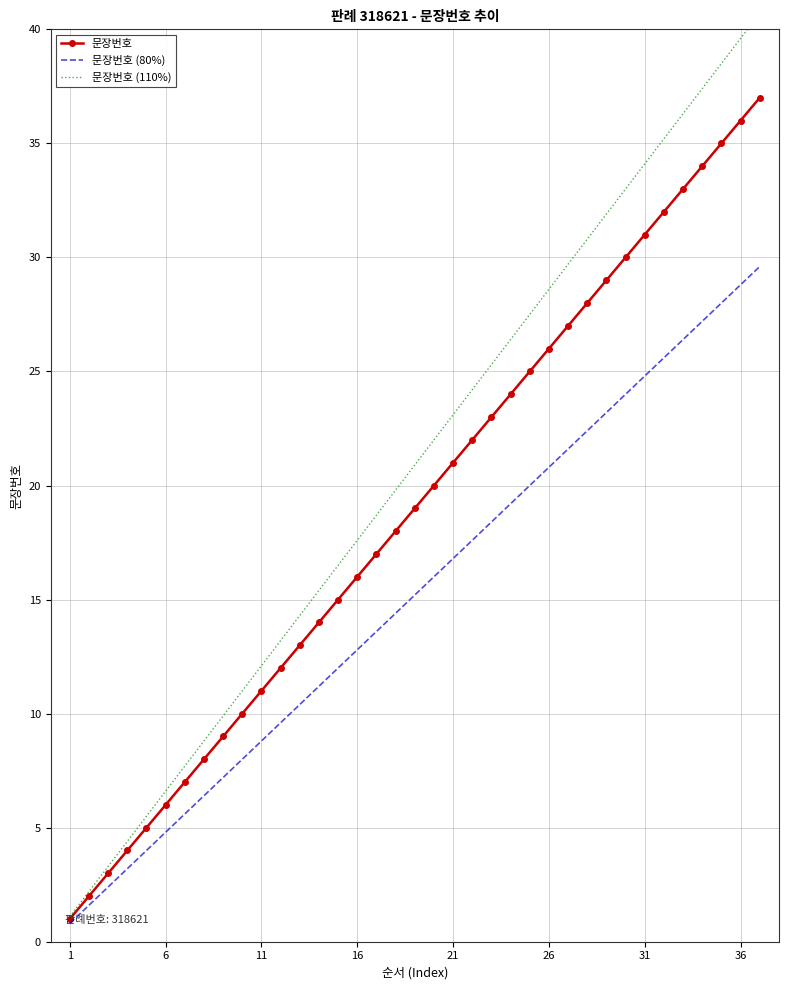

What is the minimum value for 문장번호 (80%)?

0.8